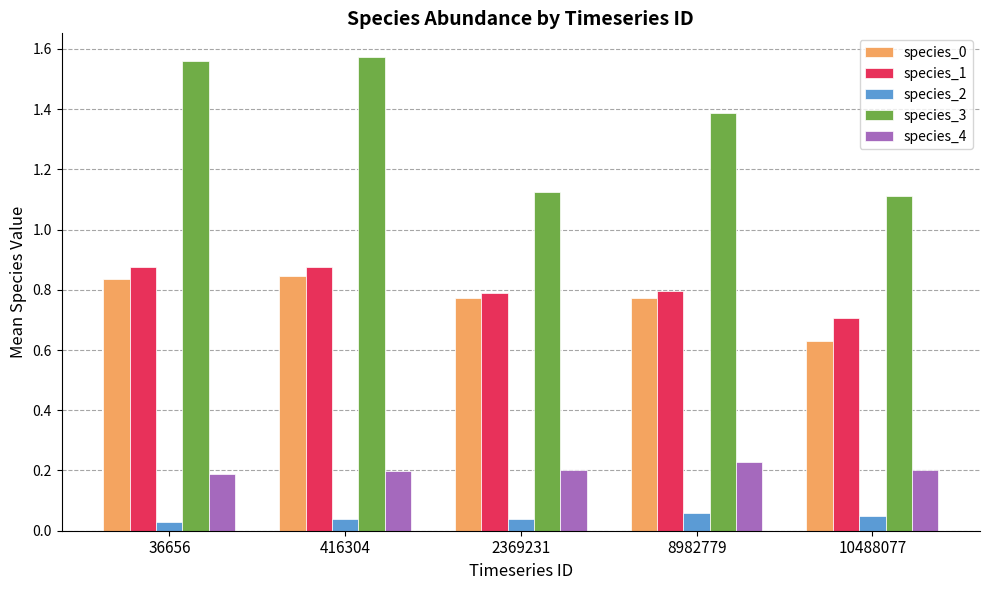

How many bars are there in each group?

5